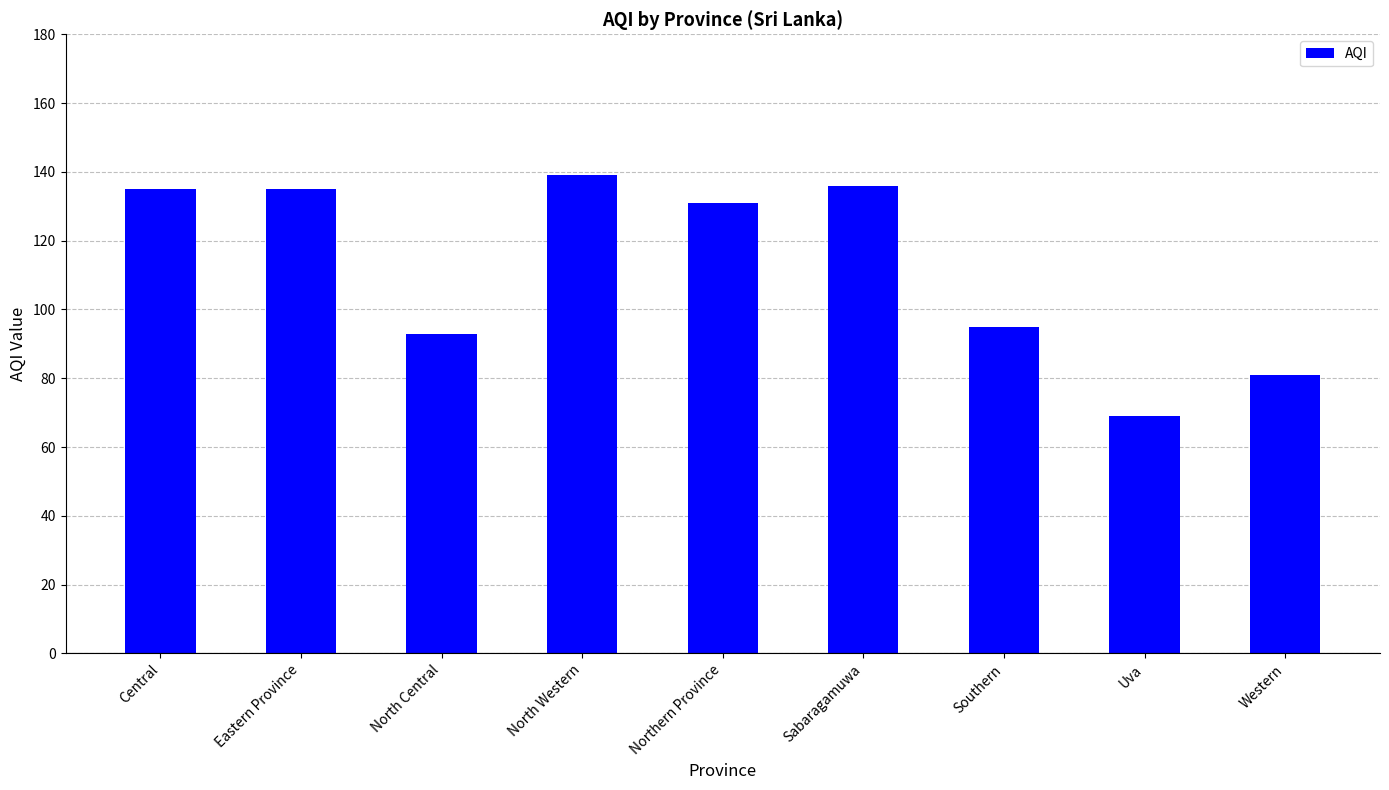

What is the difference between the values at Central and Uva?

66